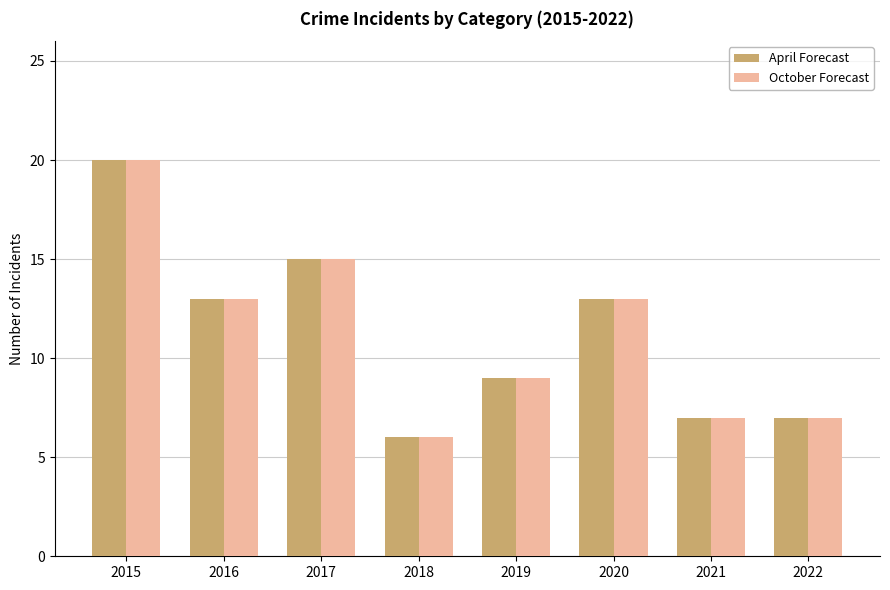

What is the maximum value for October Forecast?

20